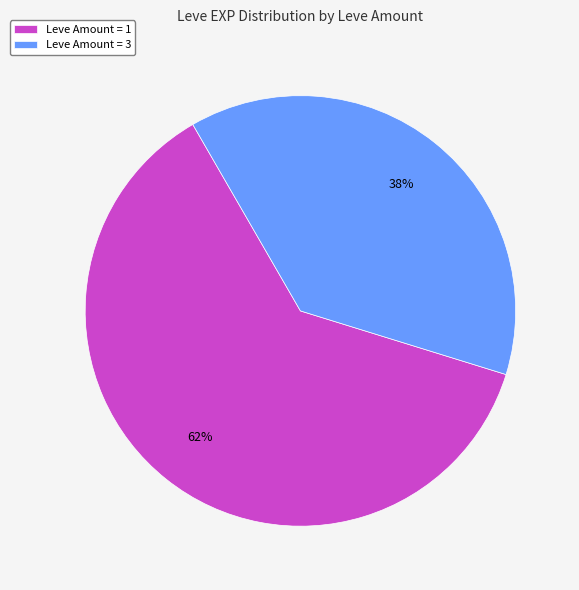

Do Leve Amount = 1 and Leve Amount = 3 together represent more than half of the pie?

Yes